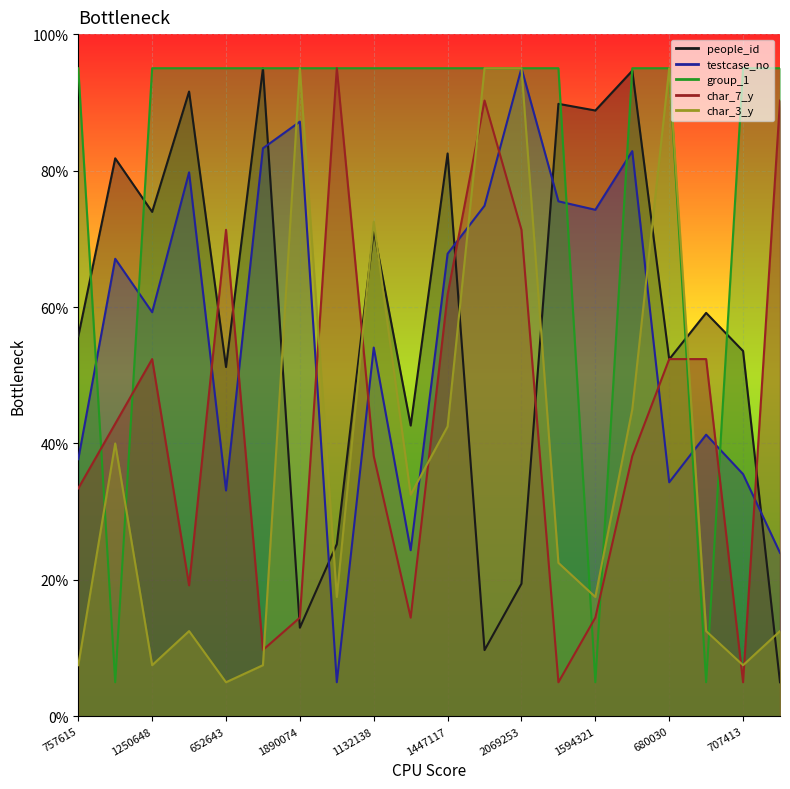

What is the minimum value for group_1?

5.0